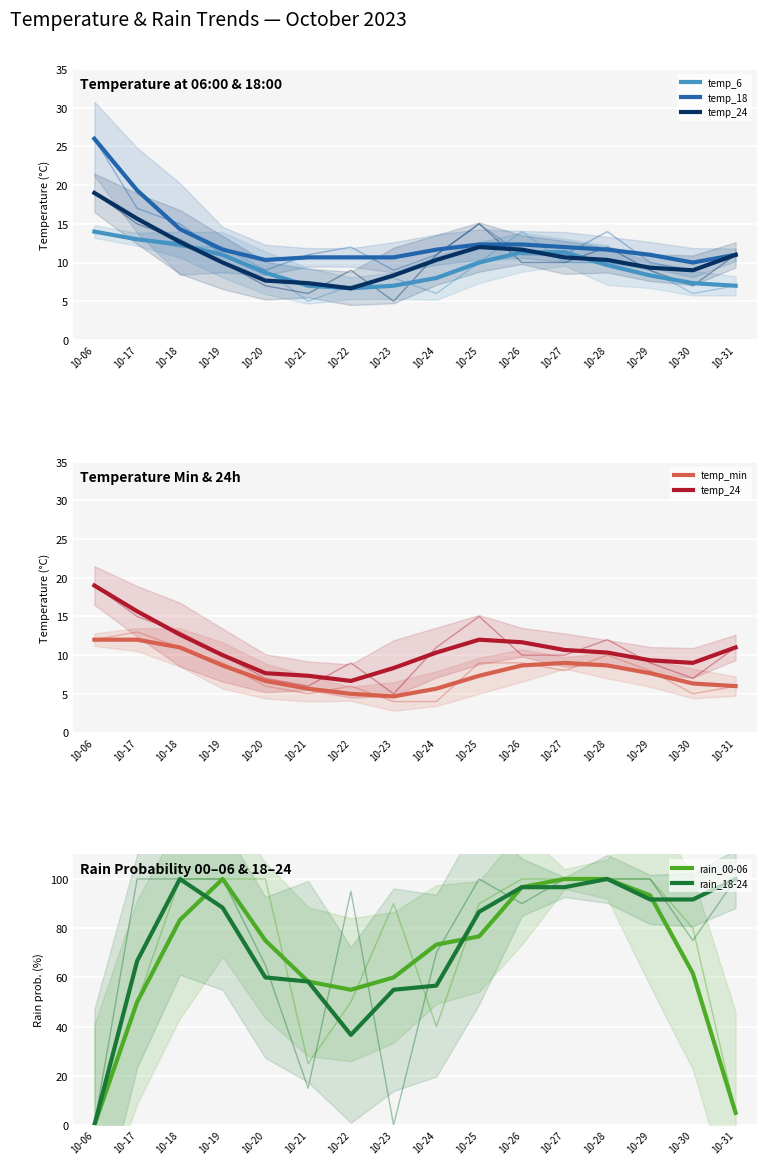

What is the sum of all rain_18-24 values?

1185.0